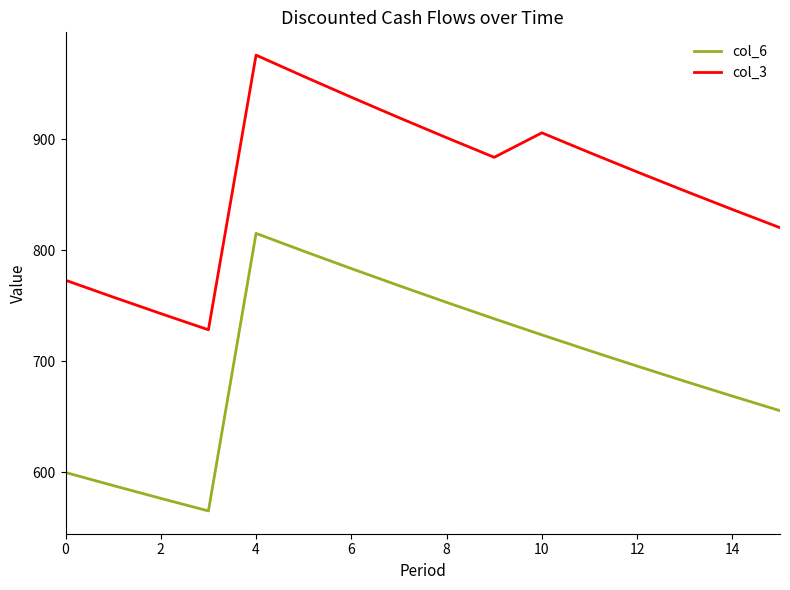

What is the minimum value shown in the chart?

565.4